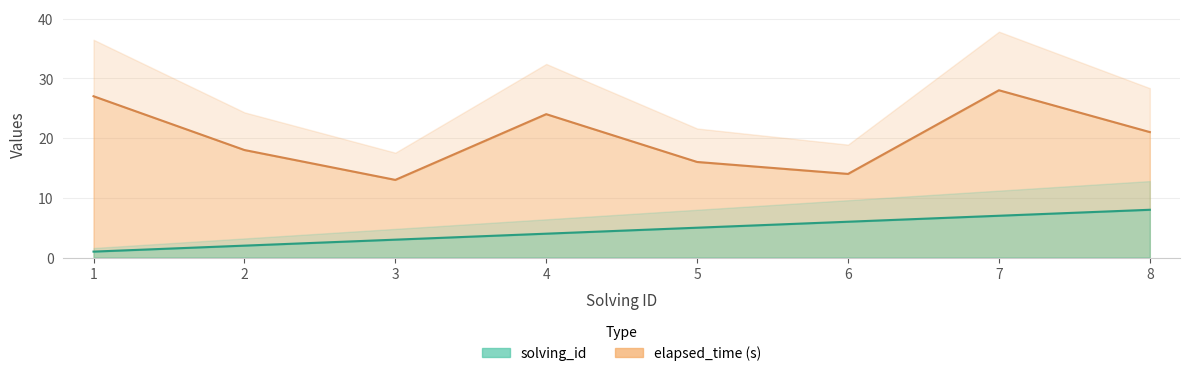

What is the spread (max minus min) of values at 7?

21